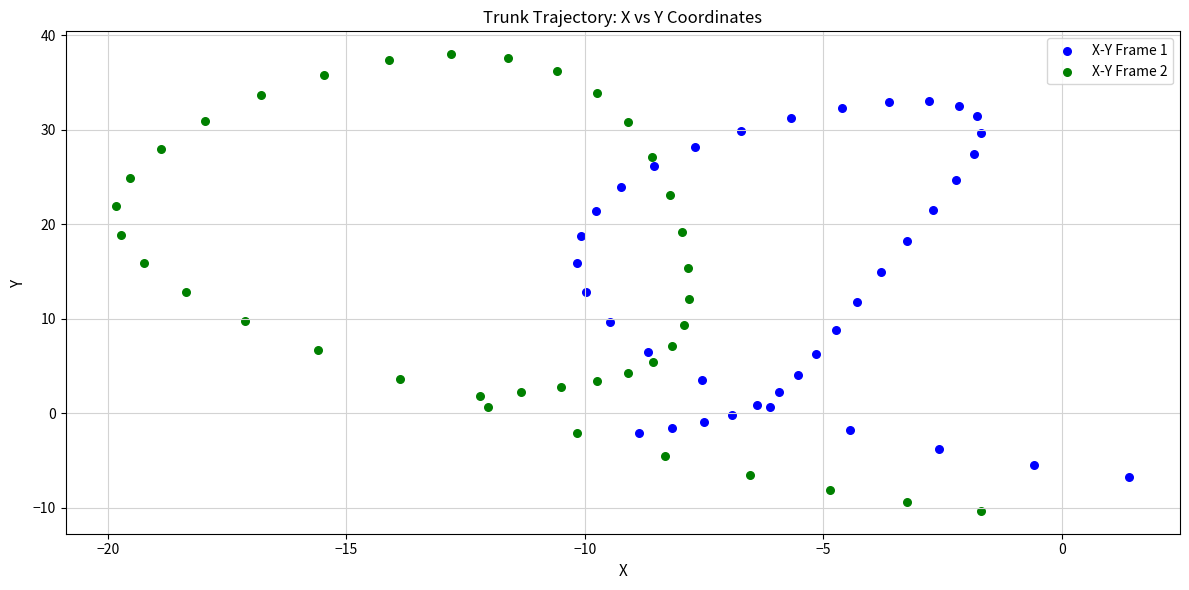

Which series contains the highest Y value?

X-Y Frame 2